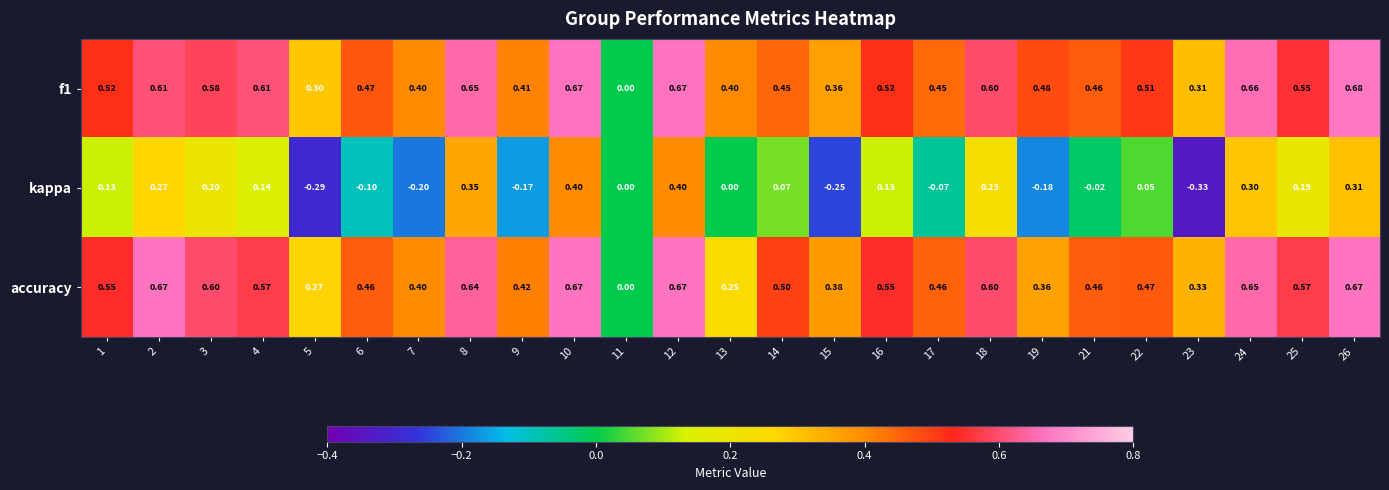

Which series has the widest spread of values?

kappa